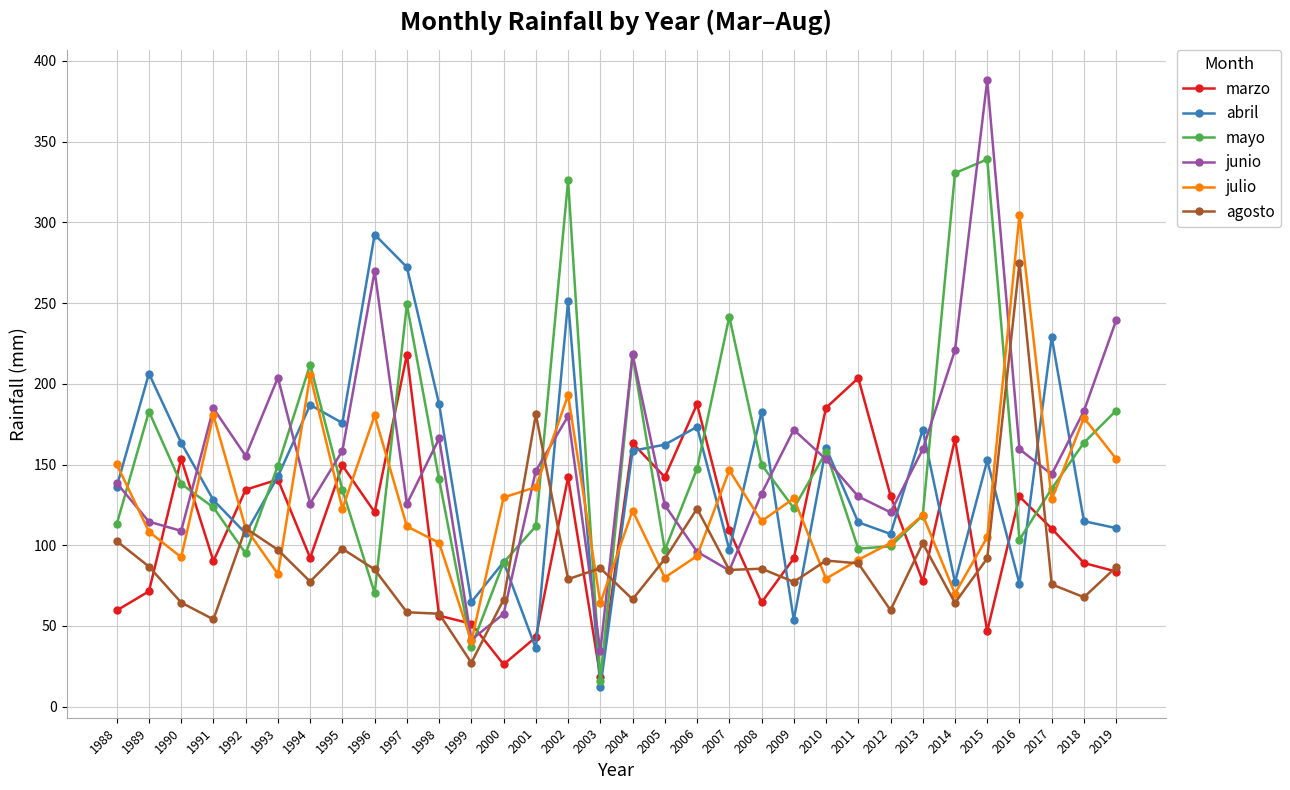

At which category does junio reach its first local valley?

1990